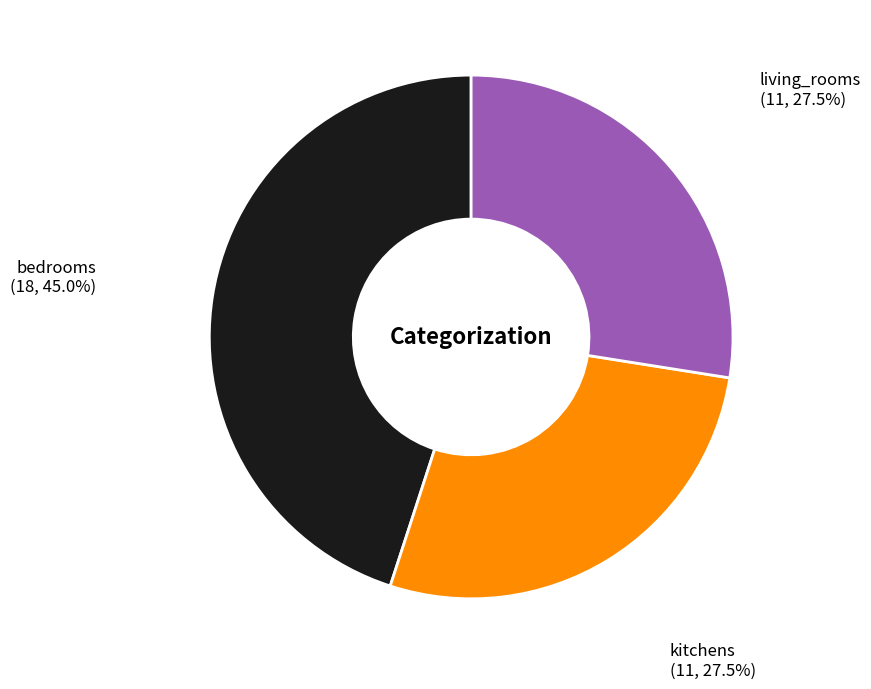

What is the largest slice in the pie chart?

bedrooms